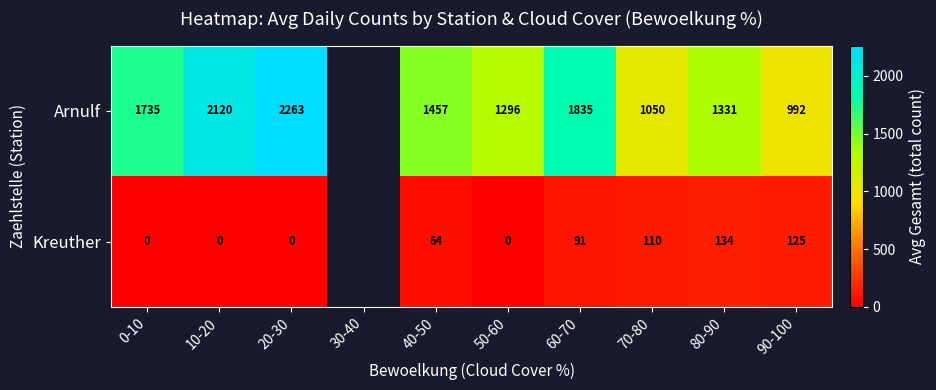

What is the total value across all series at 90-100?

1117.0